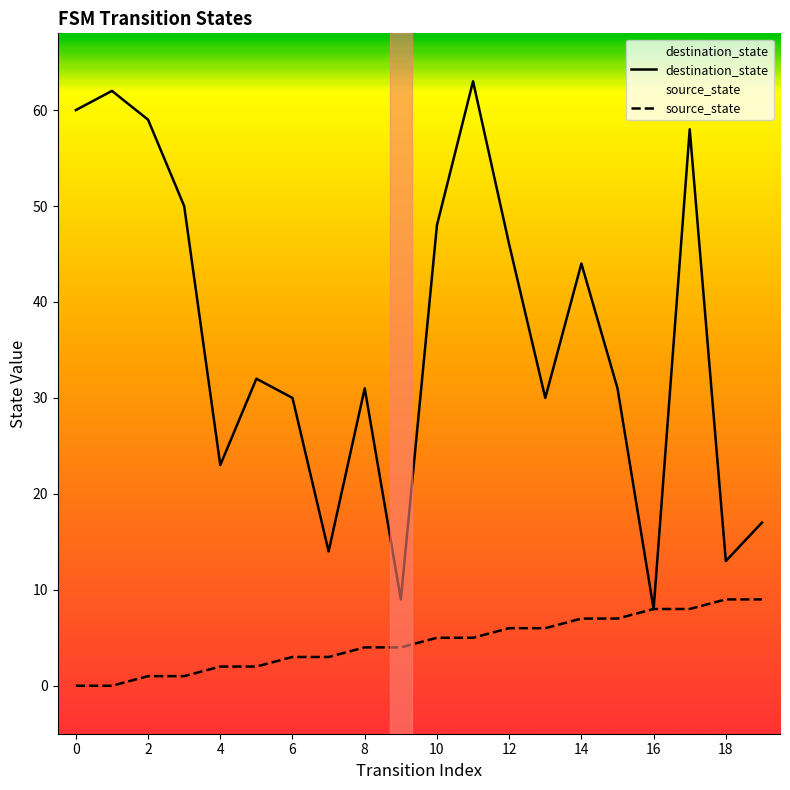

Where does the source_state series first go above 5?

12